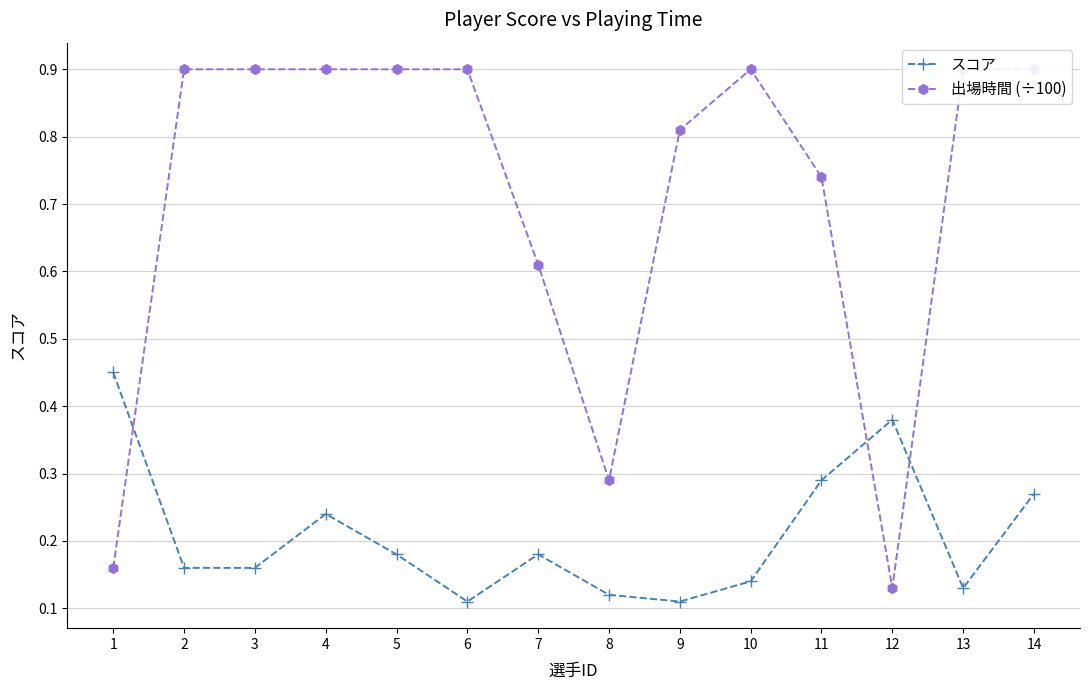

What is the approximate value of 出場時間 (÷100) at 3?

0.9